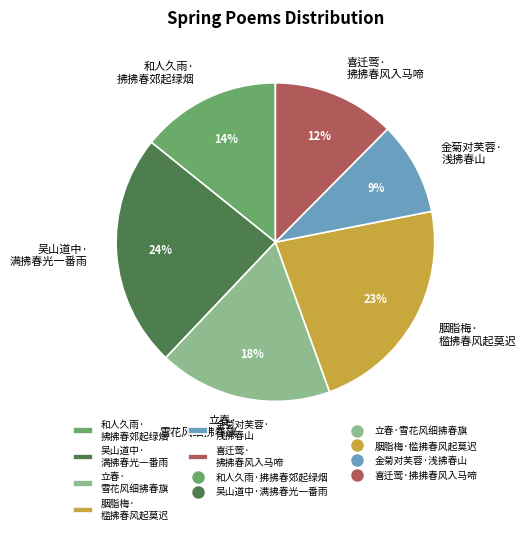

Is there a majority slice in this chart?

No